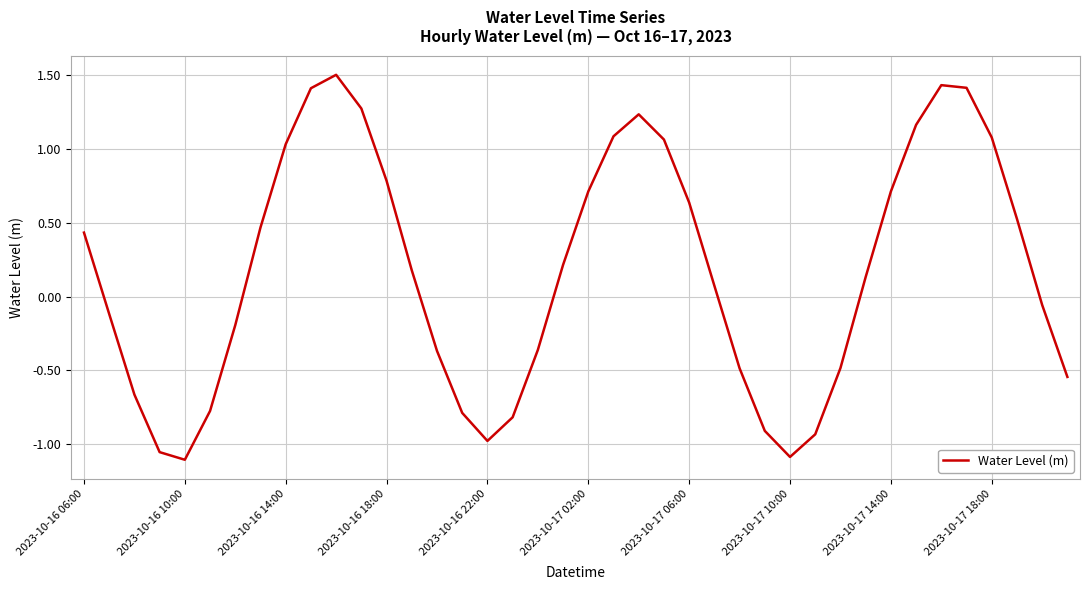

How many values are above zero?

22